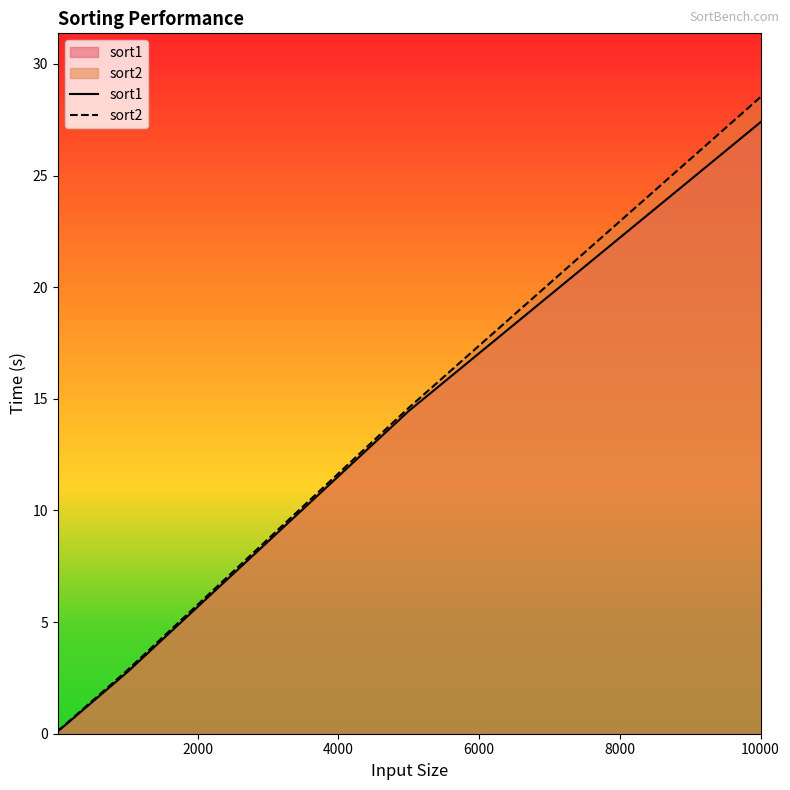

What is the maximum value shown in the chart?

28.5